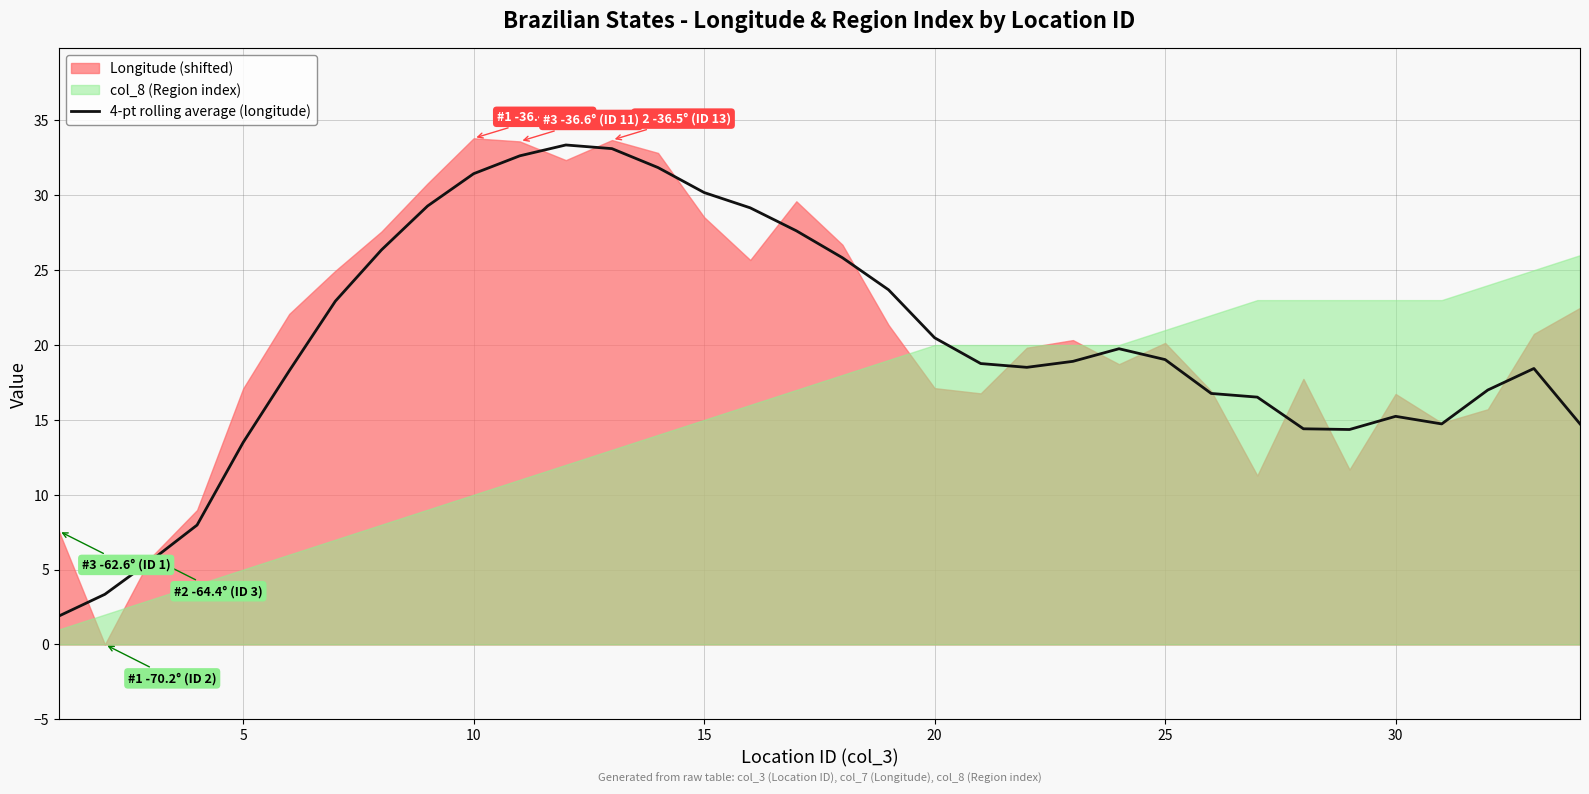

Is it true that 4-pt rolling average (longitude) equals 6.1 at 5?

False